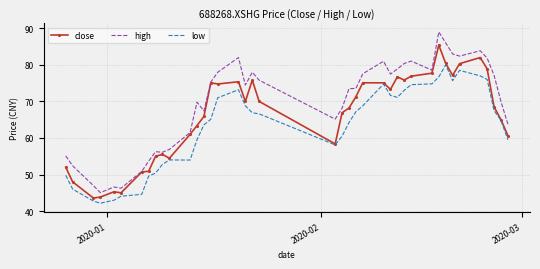

Which series has the widest spread of values?

high